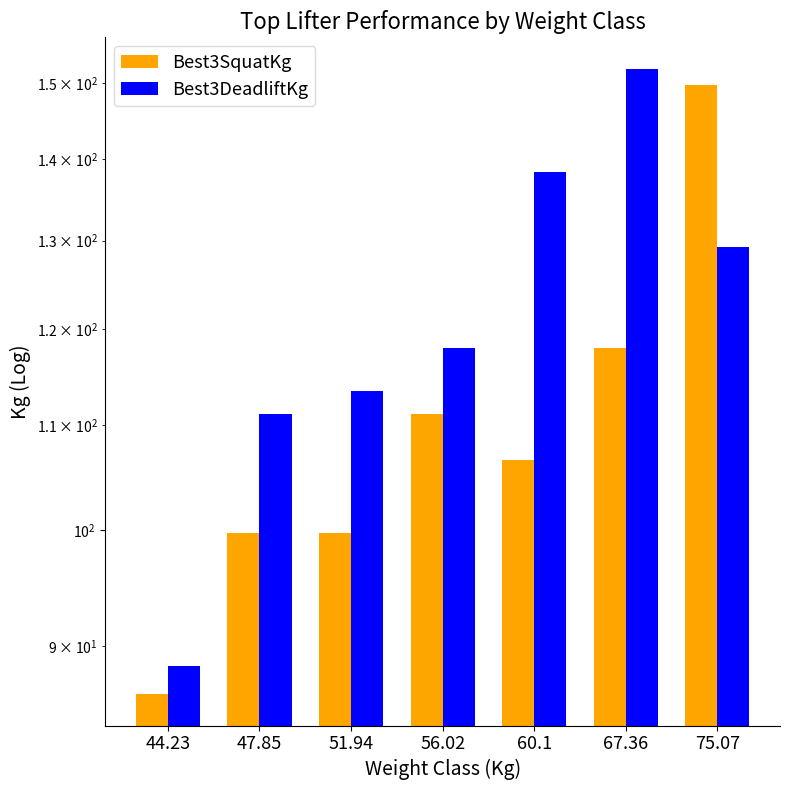

Rank the series at 51.94 from highest to lowest value.

Best3DeadliftKg, Best3SquatKg